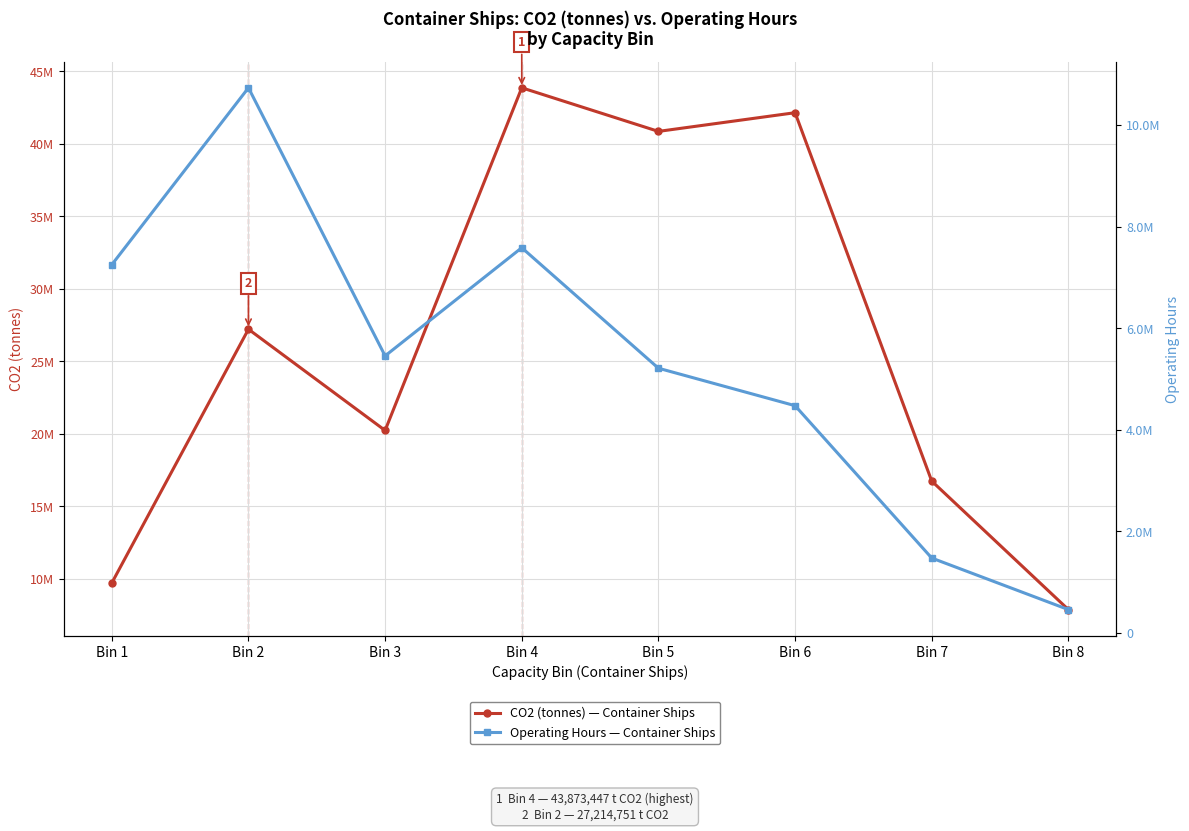

List the series in order of their overall mean, lowest first.

Operating Hours — Container Ships, CO2 (tonnes) — Container Ships